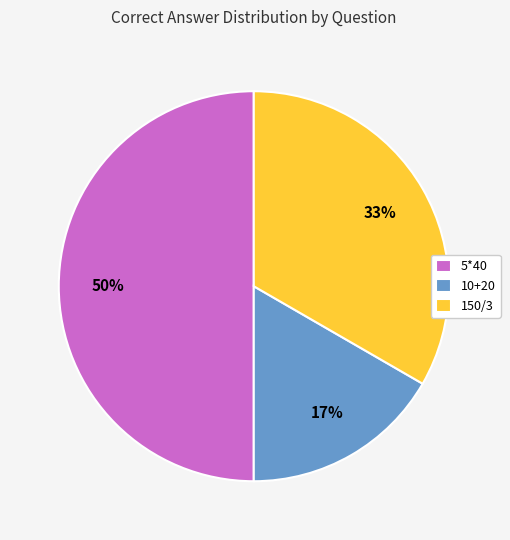

Is the sum of 5*40 and 150/3 greater than half?

Yes